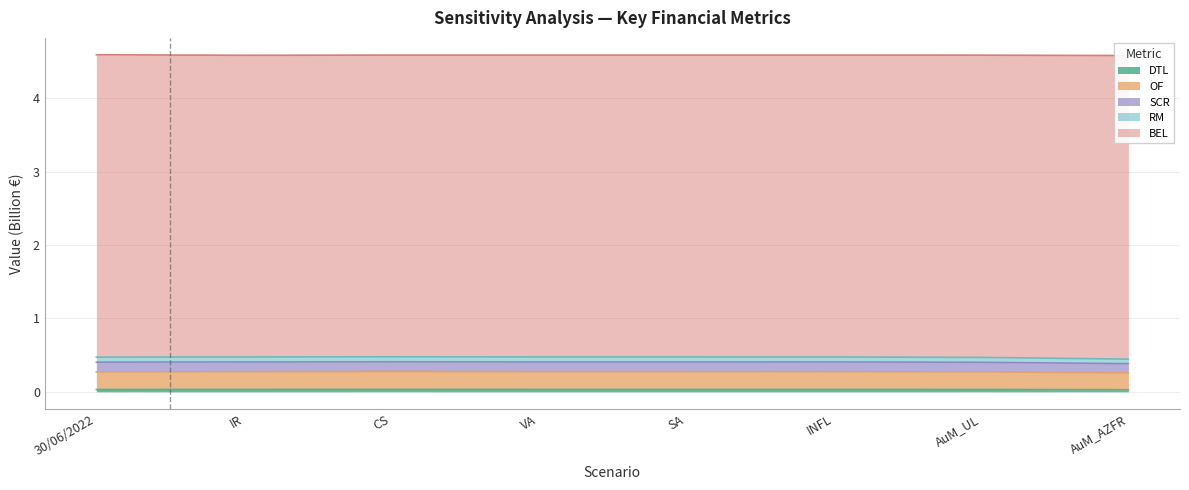

What is the label of the 8th point from the left?

AuM_AZFR